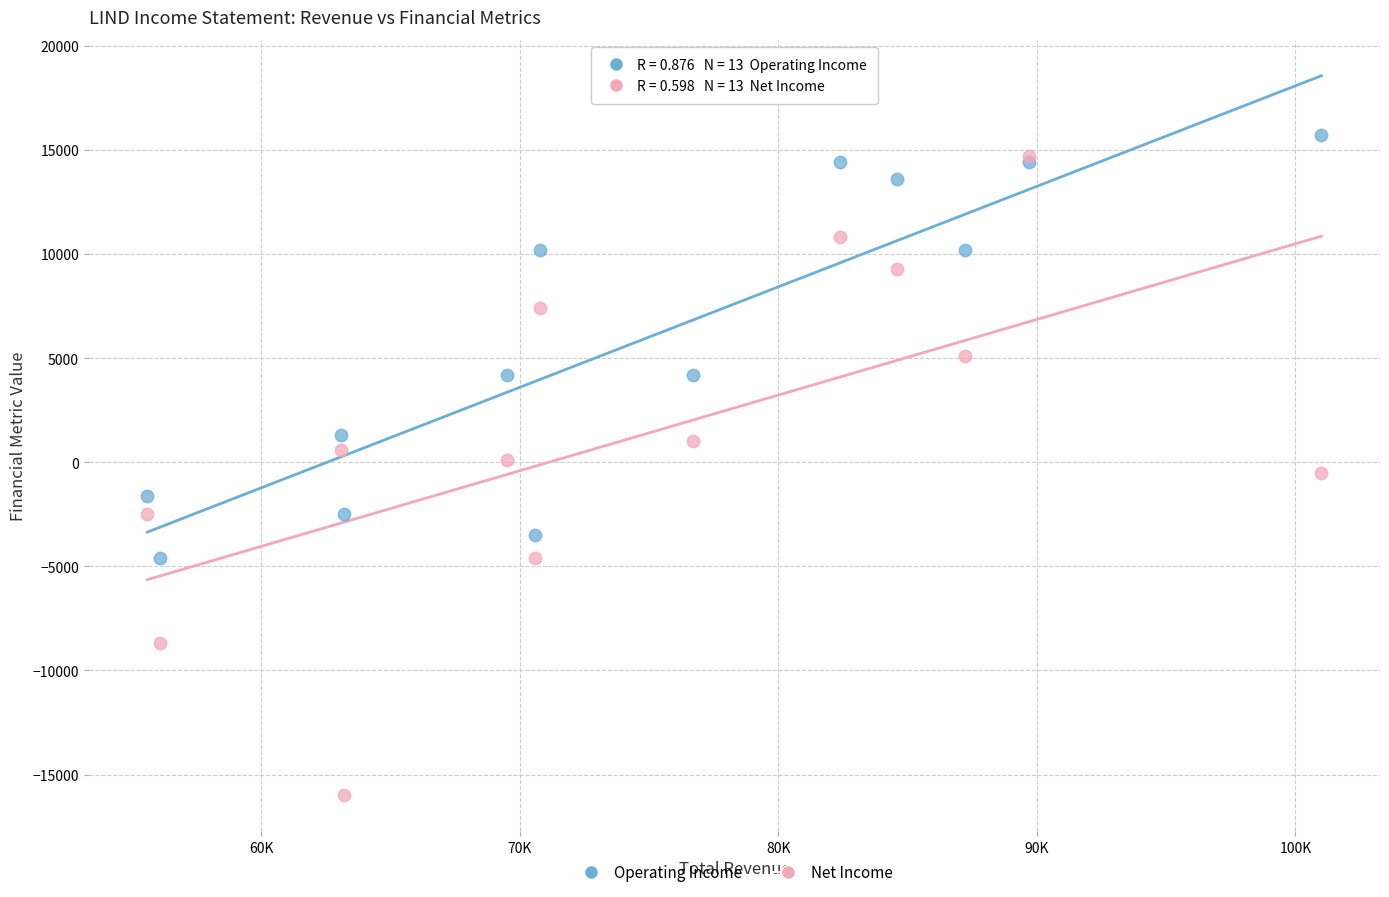

Which series has the largest Y range (max minus min)?

Net Income